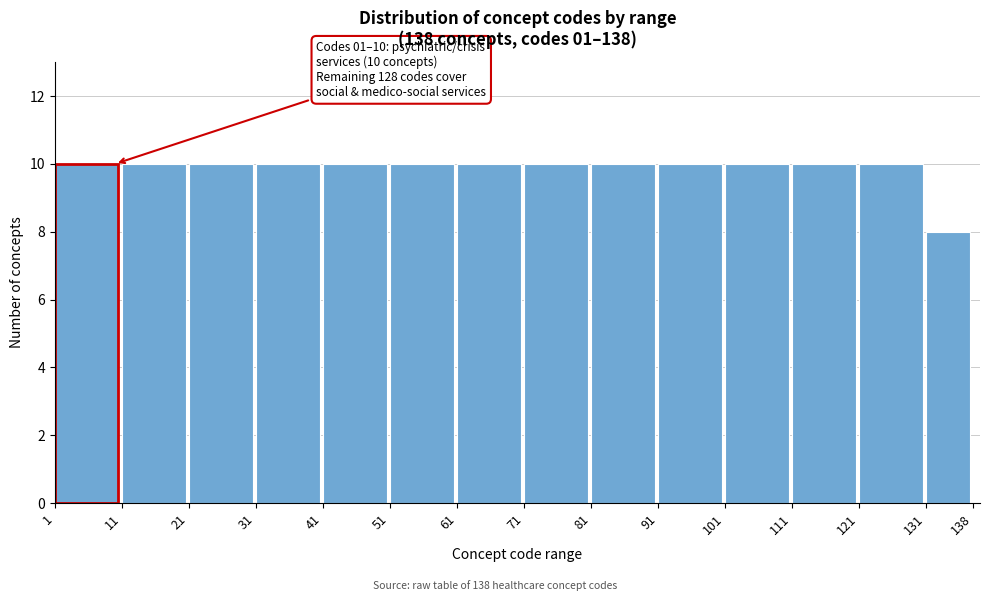

Reading left to right, extract all data points from this chart.

1=10	11=10	21=10	31=10	41=10	51=10	61=10	71=10	81=10	91=10	101=10	111=10	121=10	131=8